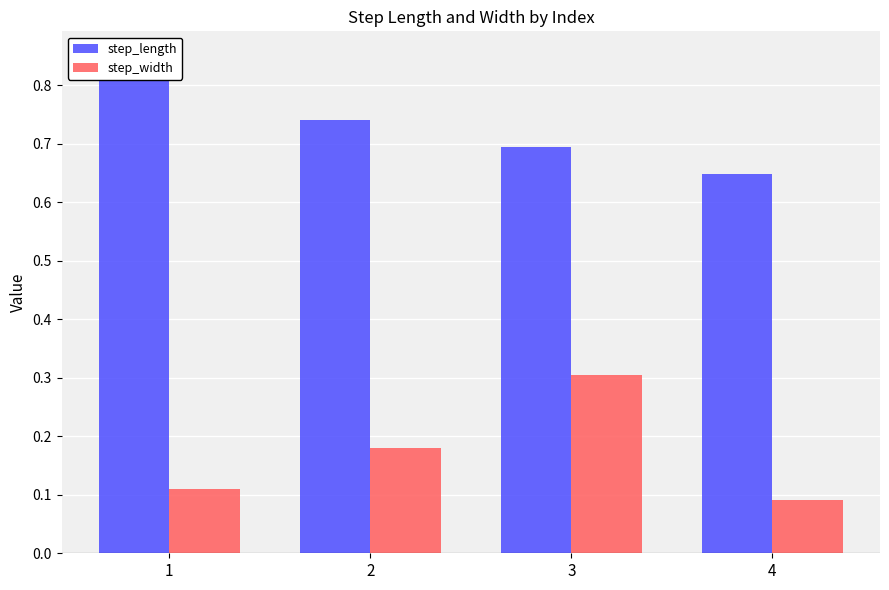

What is the highest value of the step_length series?

0.8